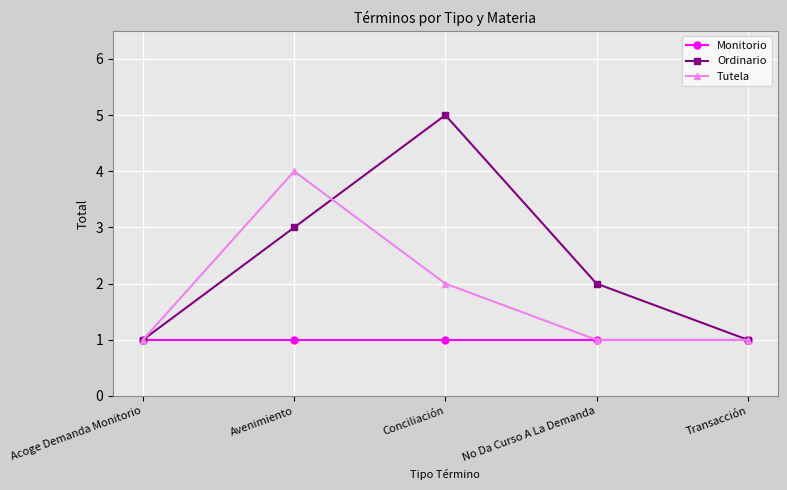

Where is the first local maximum for Ordinario?

Conciliación